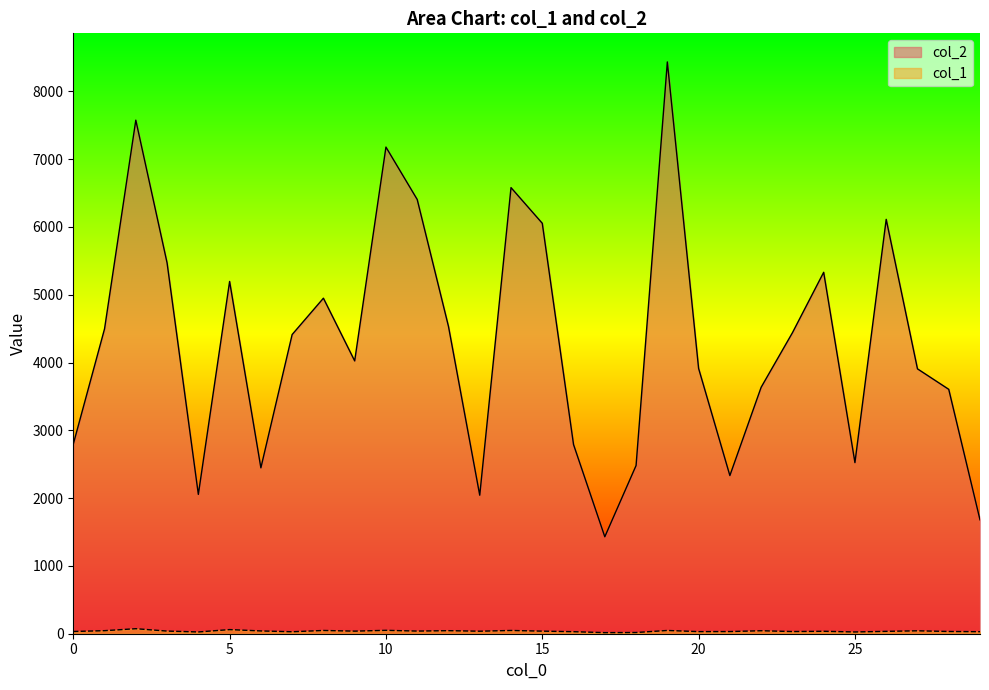

Read the col_1 value at 24.

36